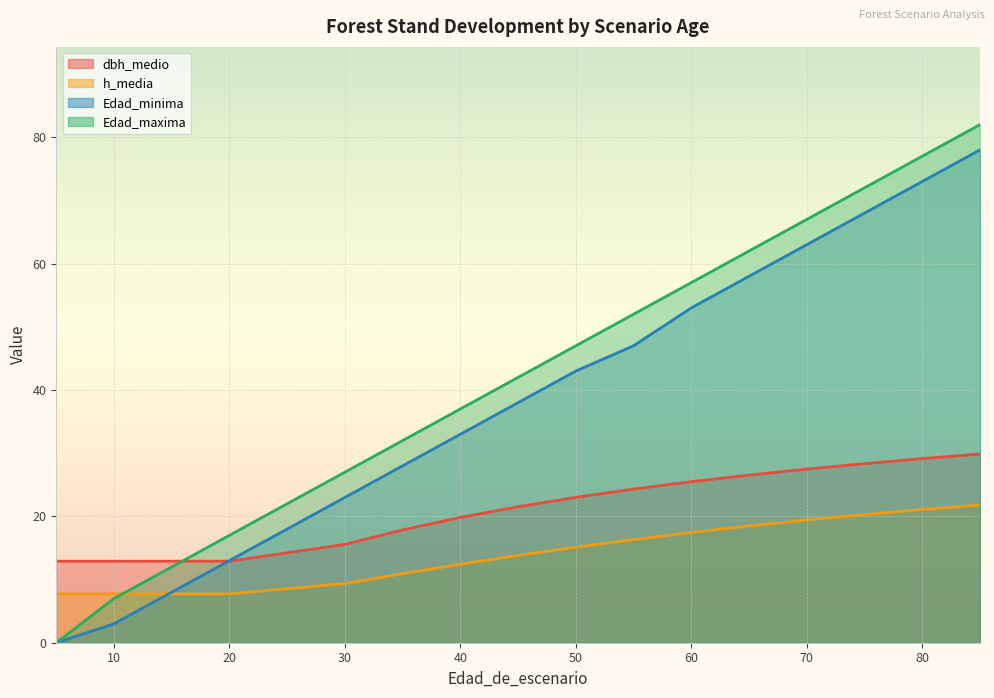

Reading right to left, list all the values displayed in this chart.

dbh_medio: 29.9	29.1	28.3	27.5	26.5	25.5	24.3	23.0	21.5	19.8	17.9	15.6	12.9	12.9	12.9	12.9	12.9
h_media: 21.8	21.1	20.3	19.4	18.5	17.4	16.3	15.1	13.8	12.4	10.9	9.4	7.7	7.7	7.7	7.7	7.7
Edad_minima: 78.0	73.0	68.0	63.0	58.0	53.0	47.0	43.0	38.0	33.0	28.0	23.0	13.0	8.0	3.0	0.0	0.0
Edad_maxima: 82.0	77.0	72.0	67.0	62.0	57.0	52.0	47.0	42.0	37.0	32.0	27.0	17.0	12.0	7.0	0.0	0.0